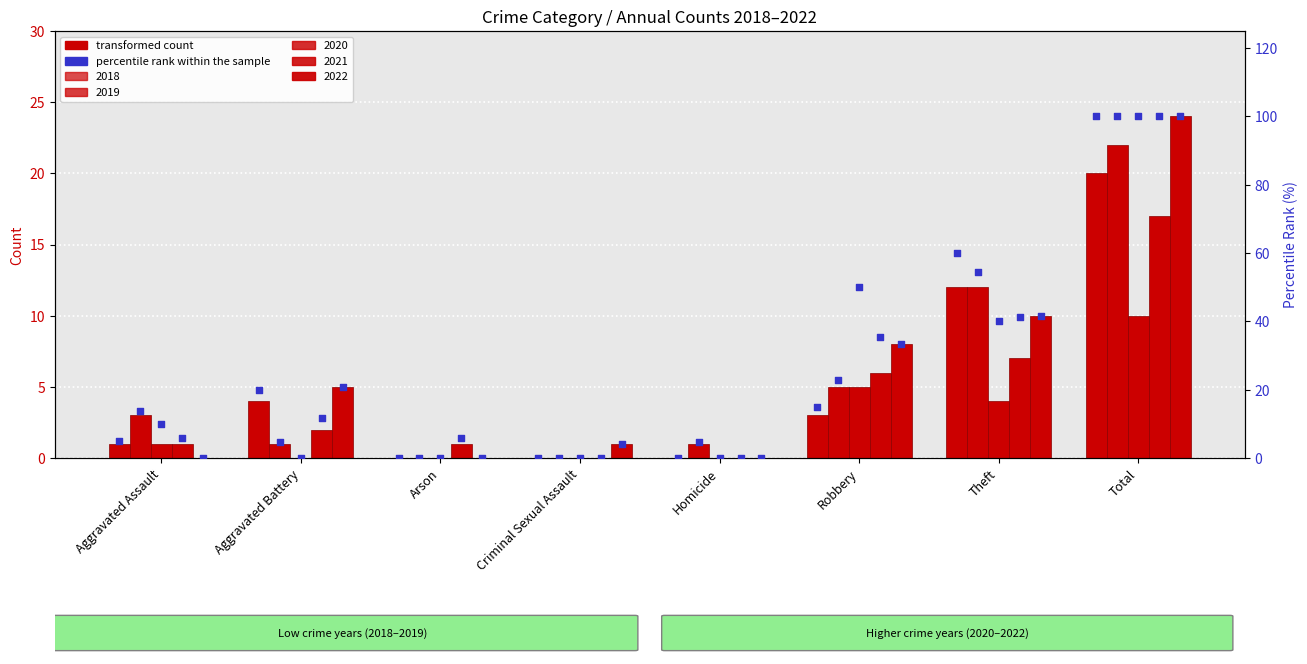

At which category is the sum across all series the highest?

Total